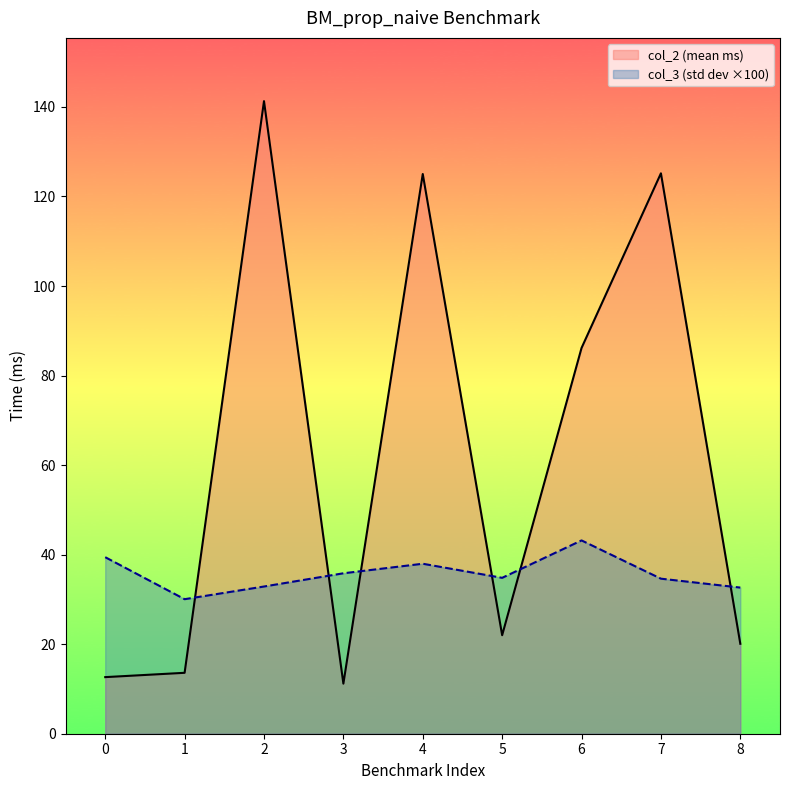

At 5, list the series in order from largest to smallest.

col_3 (std dev ×100), col_2 (mean ms)